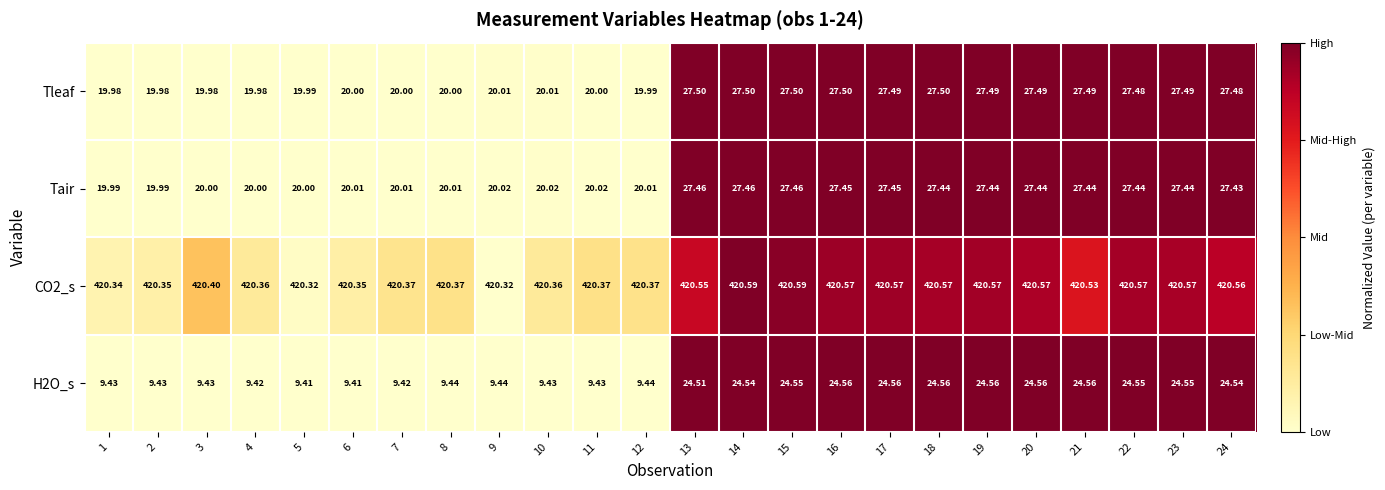

How many data points does each series have?

24